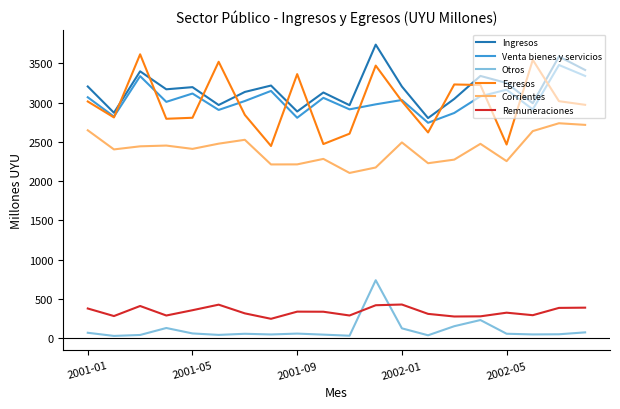

What is the maximum value shown in the chart?

3739.4